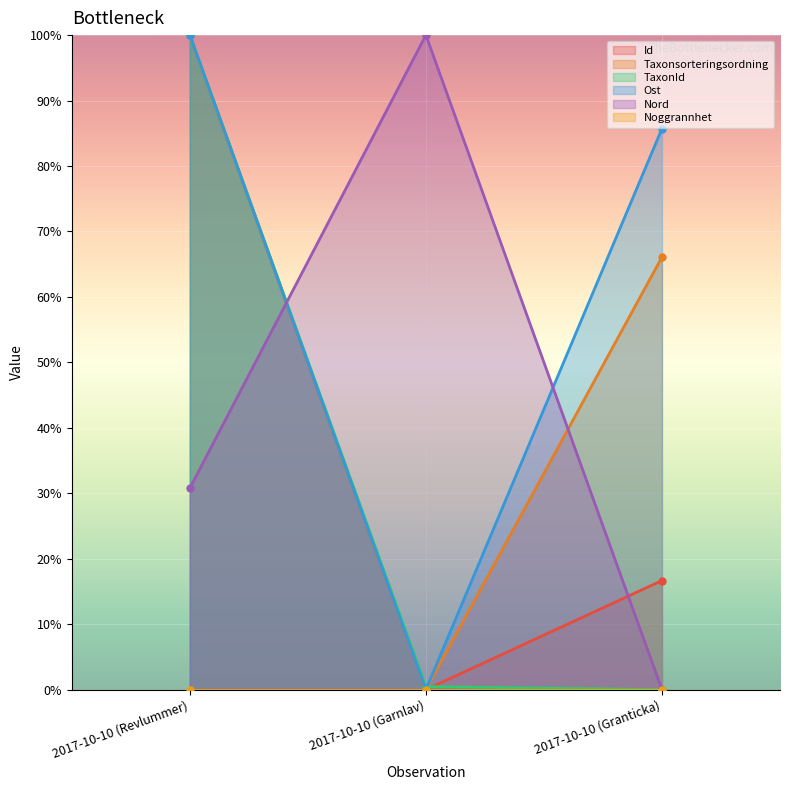

Which series has the widest spread of values?

Id